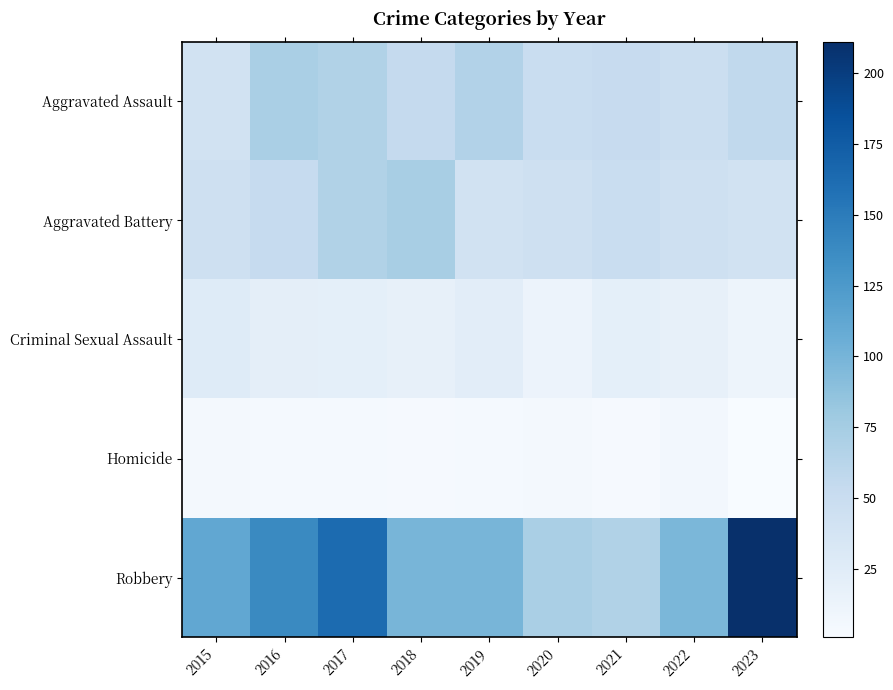

Reading left to right, transcribe all the data shown in this chart.

Aggravated Assault: 2015=41	2016=72	2017=67	2018=54	2019=66	2020=50	2021=52	2022=47	2023=56
Aggravated Battery: 2015=45	2016=53	2017=67	2018=73	2019=41	2020=45	2021=50	2022=45	2023=42
Criminal Sexual Assault: 2015=27	2016=21	2017=20	2018=18	2019=23	2020=13	2021=20	2022=18	2023=11
Homicide: 2015=5	2016=4	2017=4	2018=3	2019=4	2020=5	2021=3	2022=6	2023=1
Robbery: 2015=112	2016=138	2017=163	2018=99	2019=99	2020=72	2021=67	2022=97	2023=211